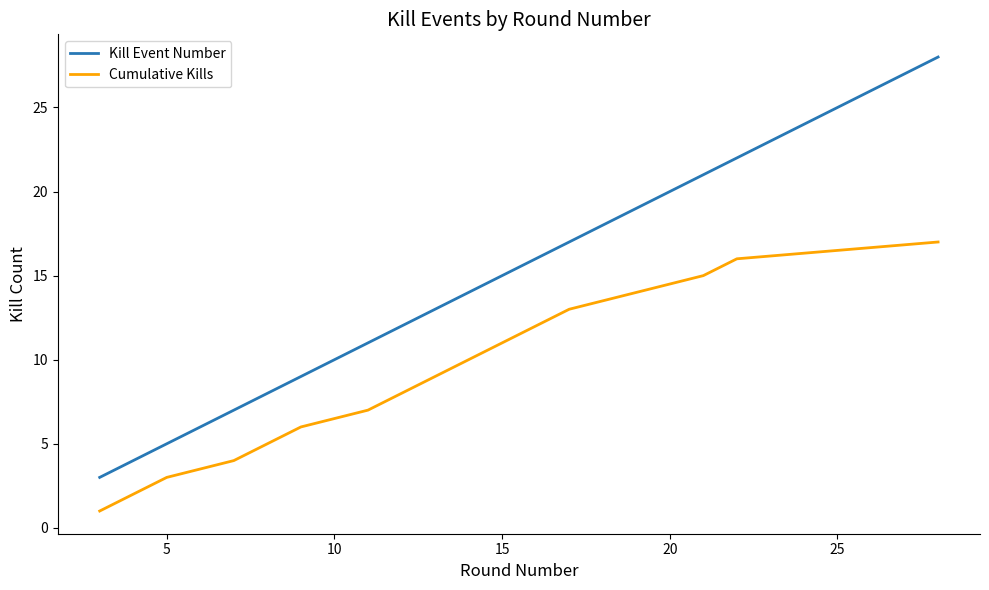

True or false: Cumulative Kills and Kill Event Number intersect in this chart.

False